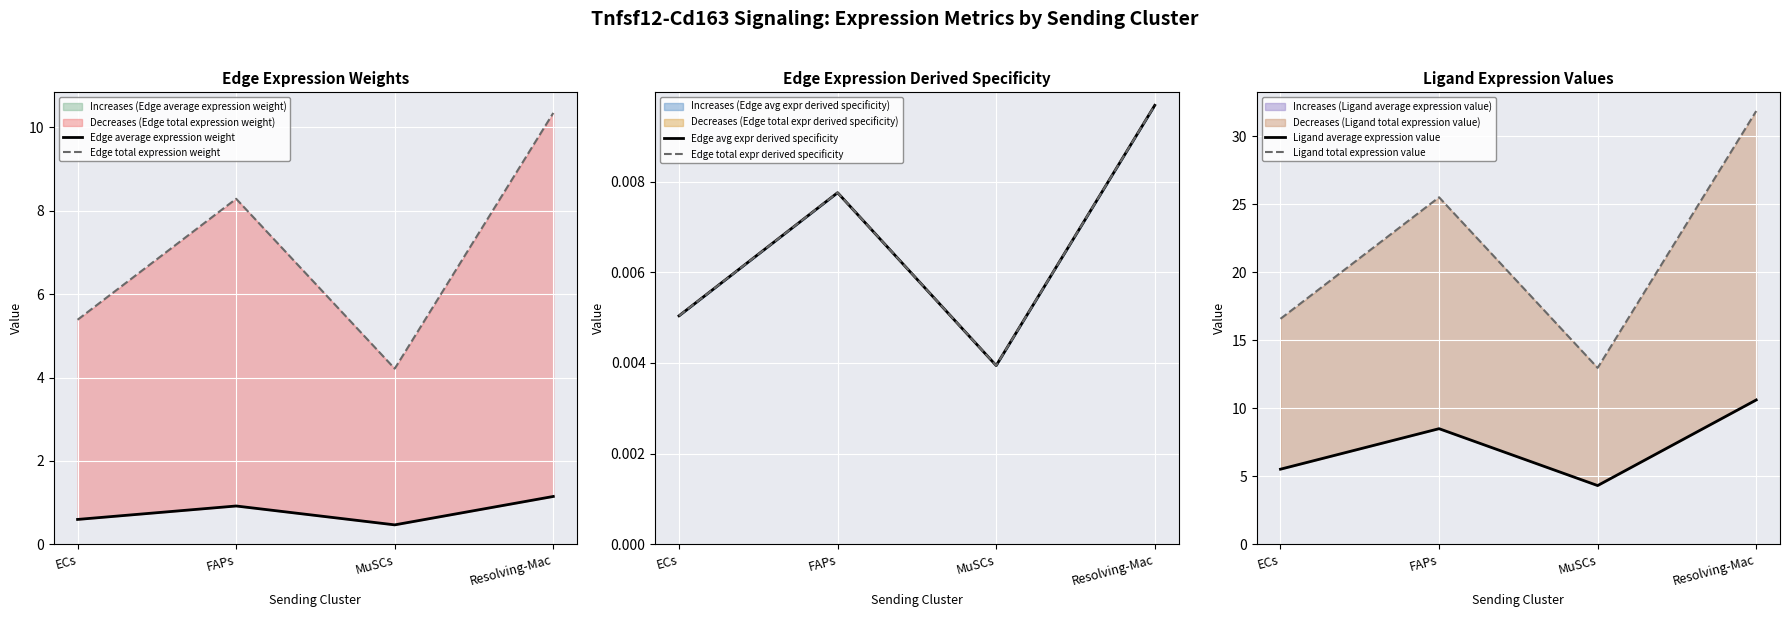

What is the label of the 2nd point from the right?

MuSCs